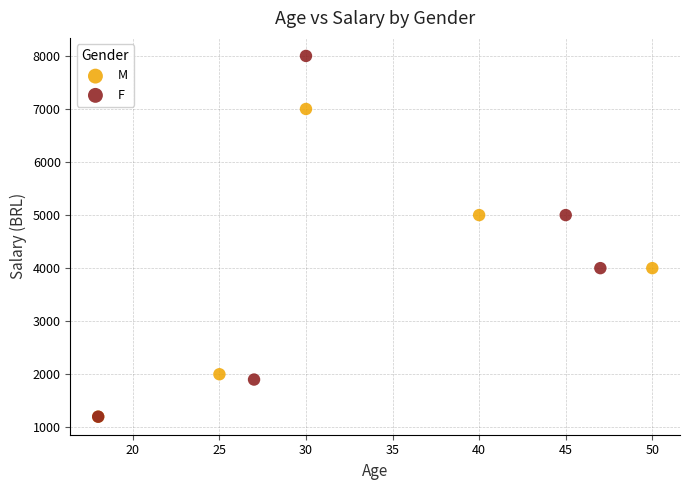

Which series has the widest spread of Y values?

F